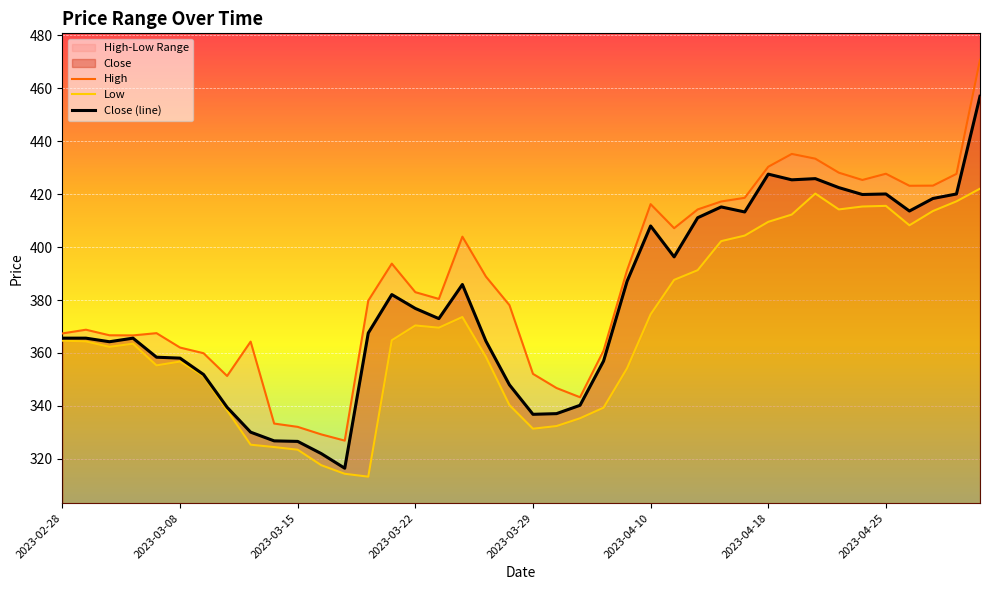

What is the total value across all series at 23?

1057.2